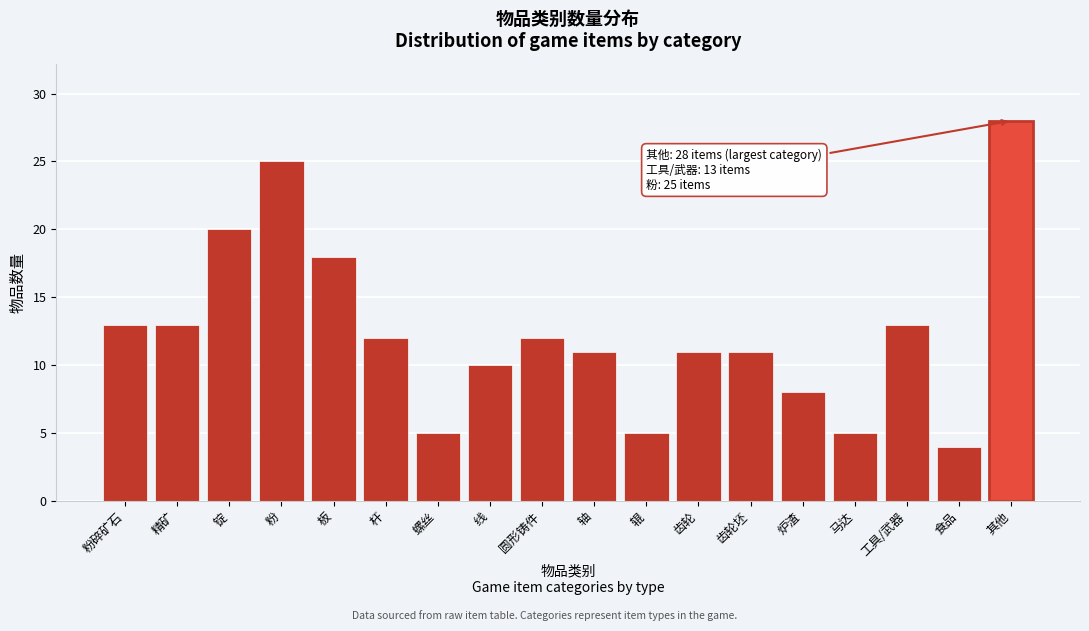

Reading left to right, transcribe all the data shown in this chart.

13	13	20	25	18	12	5	10	12	11	5	11	11	8	5	13	4	28